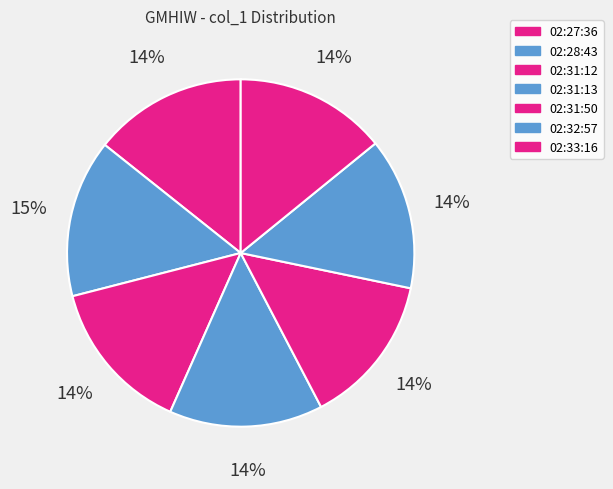

What is the total percentage of 02:31:12 and 02:31:50?

28.4%